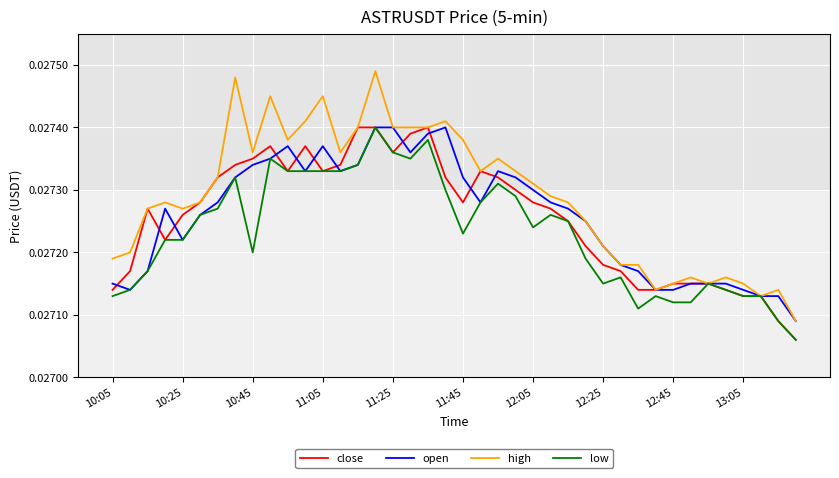

At how many categories does at least one series exceed 0?

40